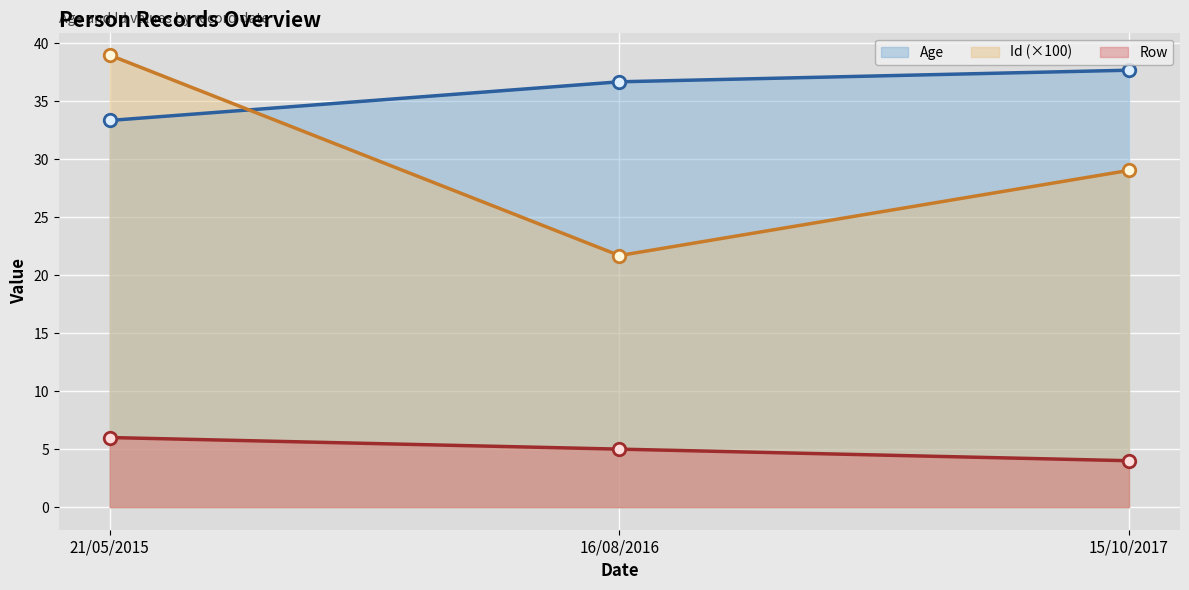

List the series in order of their peak value, lowest first.

Row, Age, Id (×100)